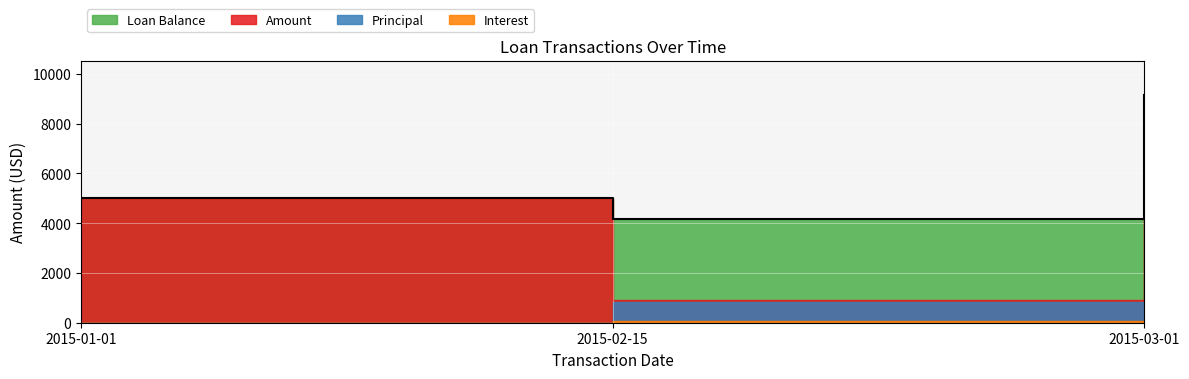

Which category has the lowest value in the Principal series?

2015-01-01